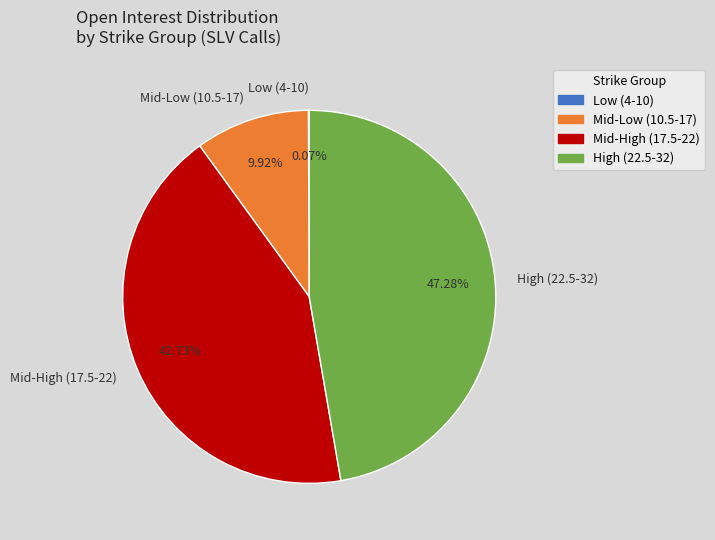

Is there a majority slice in this chart?

No